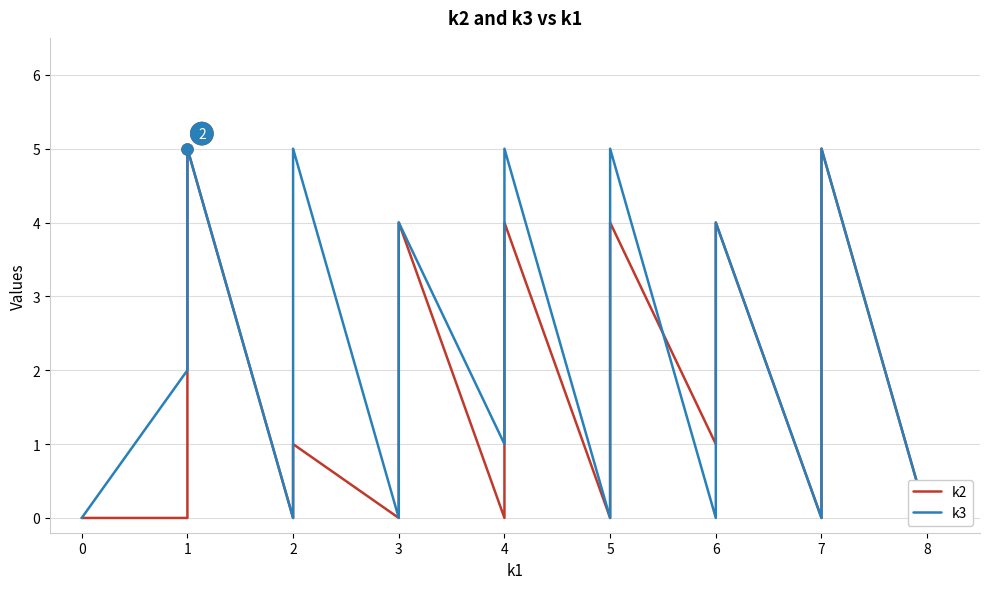

How many distinct data groups are displayed?

2